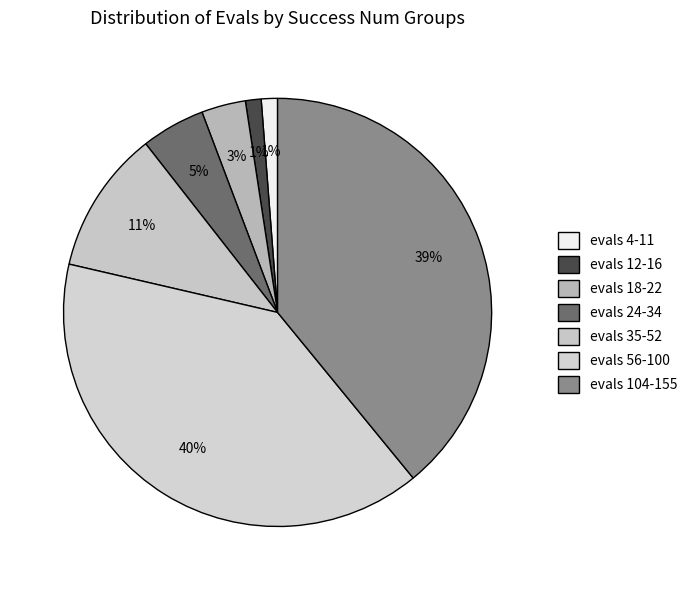

Count the number of slices in the pie.

7